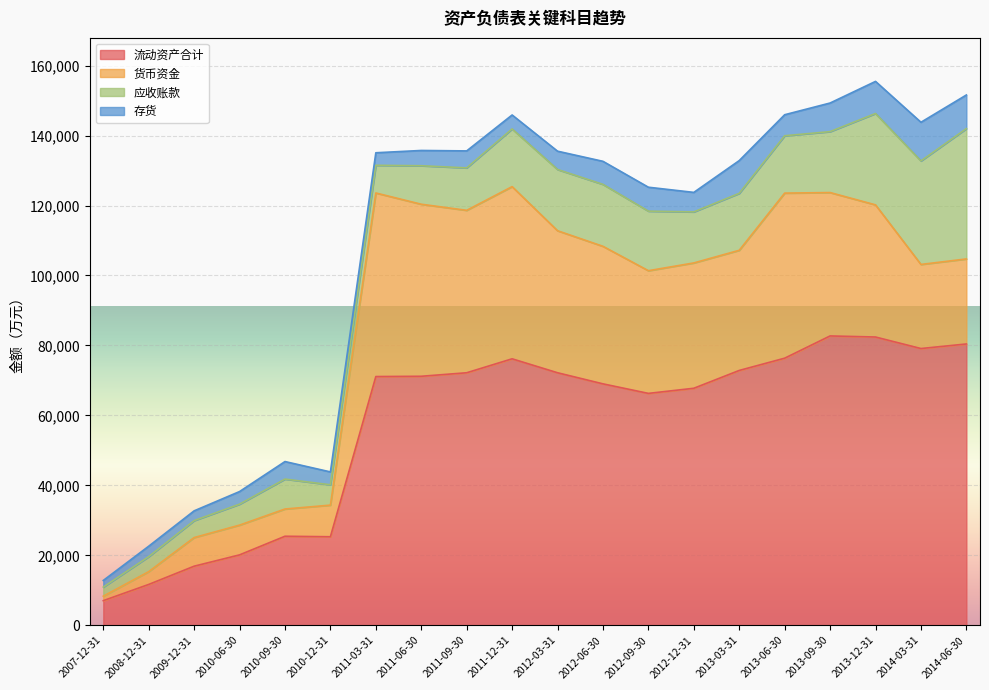

What is the label of the 16th point from the left?

2013-06-30